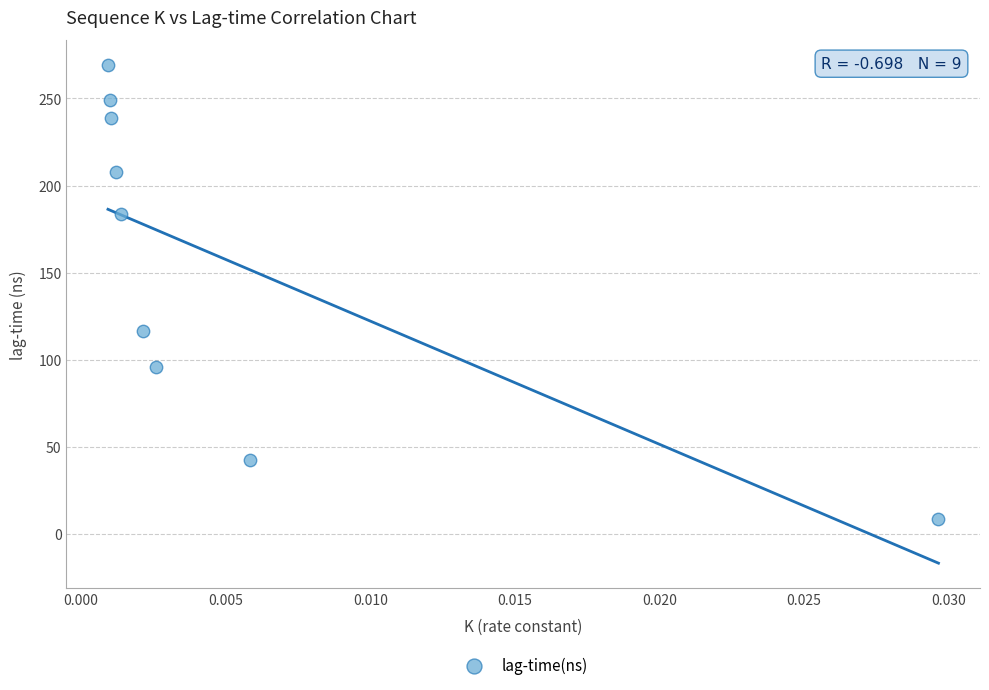

What Y value in the scatter plot is closest to 138?

116.7